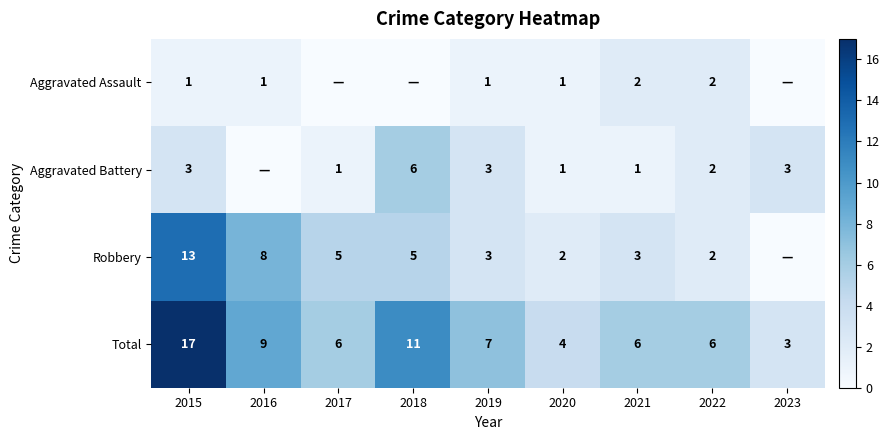

What is the difference between the Total values at 2023 and 2017?

3